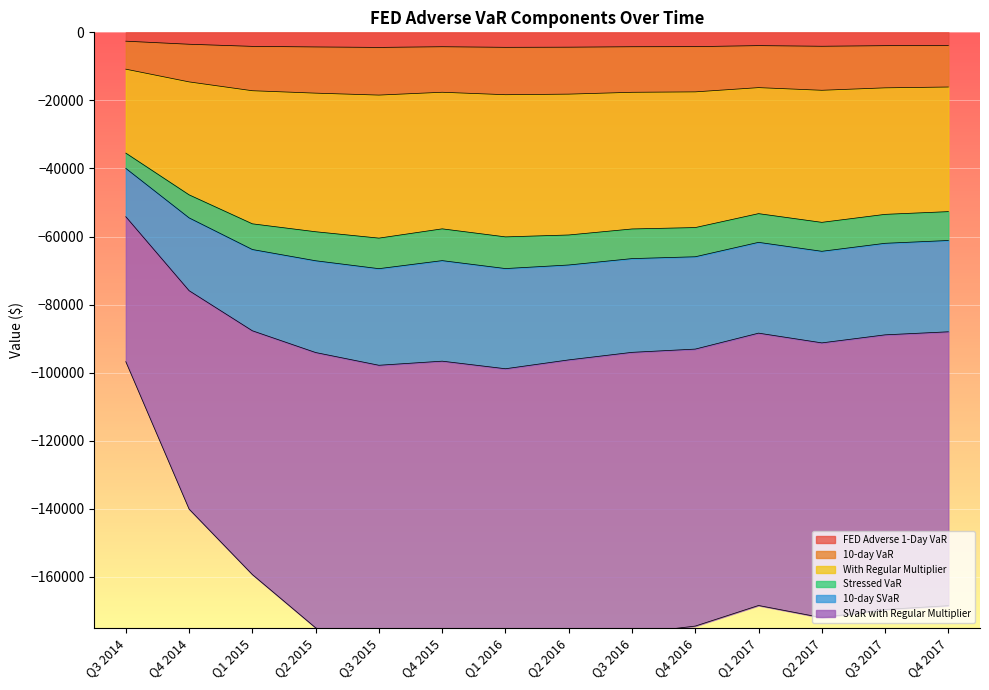

What is the value of the FED Adverse 1-Day VaR point at the 11th from the left?

-3903.7